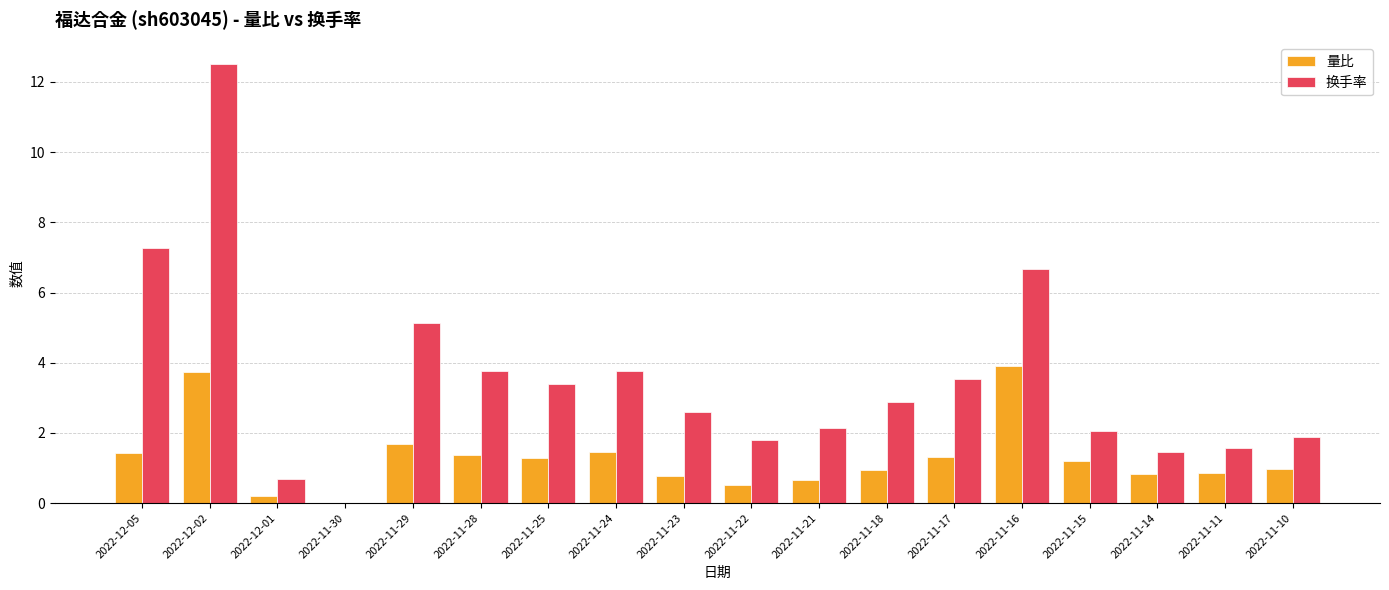

Where does the 量比 series first go above 1?

2022-12-05